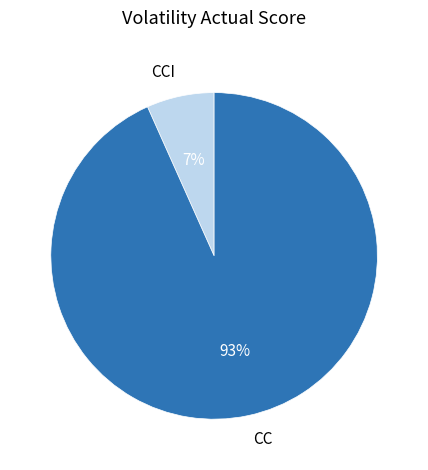

Which category has the smallest portion of the pie?

CCI